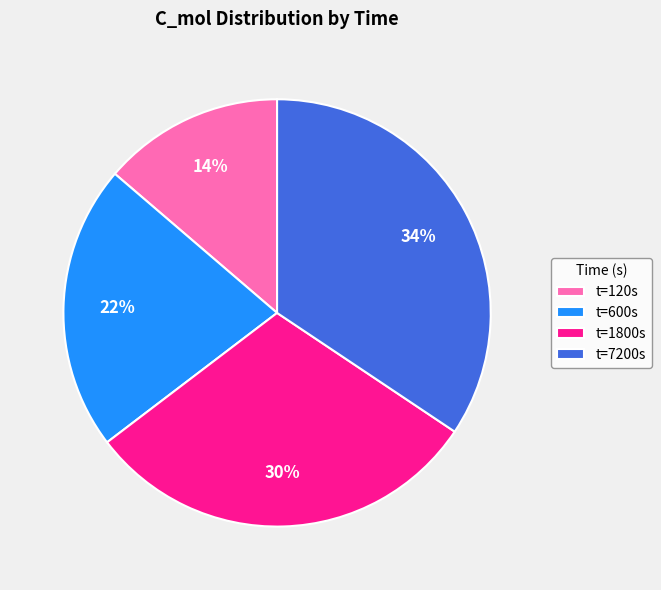

Rank the categories by value from highest to lowest.

t=7200s, t=1800s, t=600s, t=120s